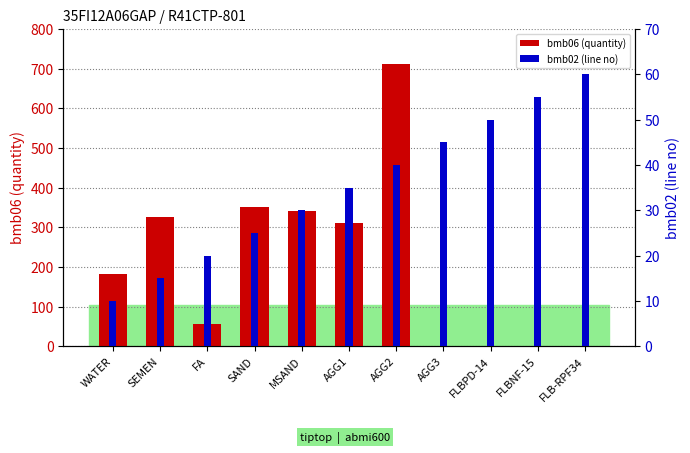

How many values in the bmb06 (quantity) series exceed 181?

5